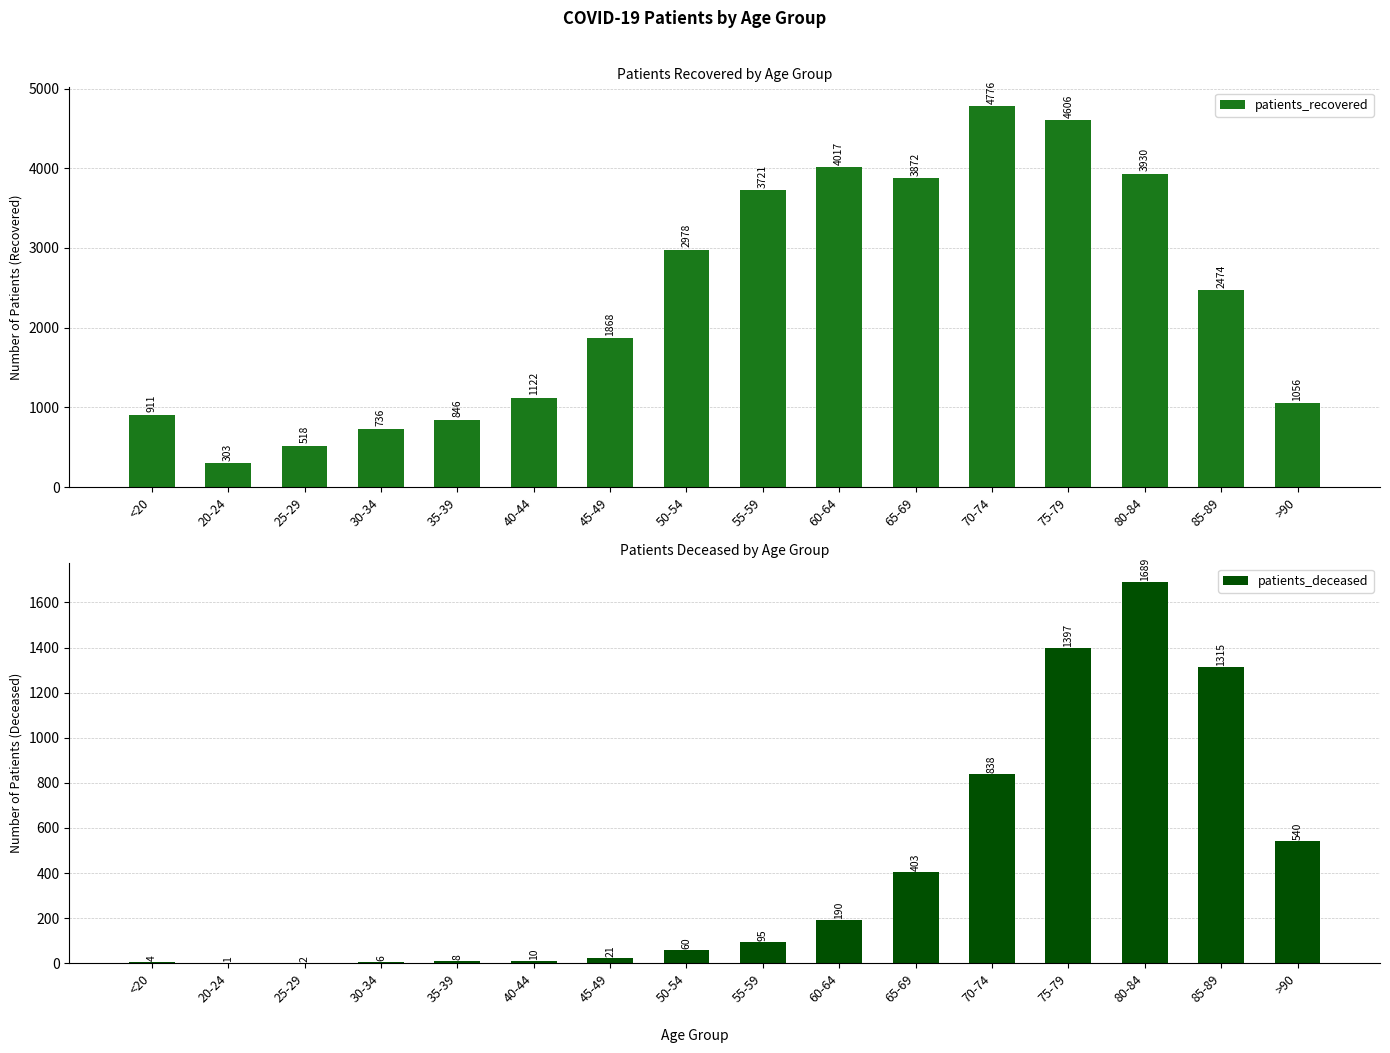

At which label is patients_recovered closest to 2539?

85-89